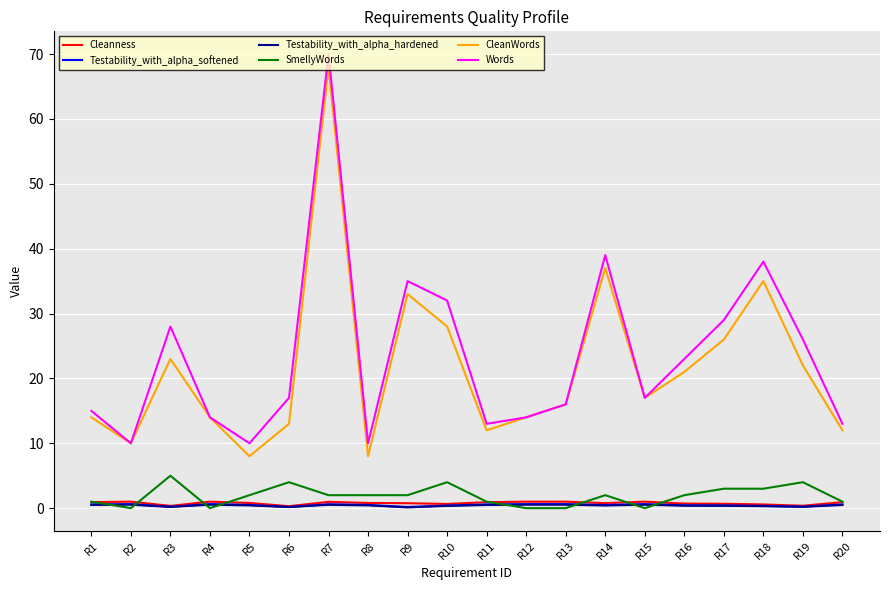

What is the greatest value displayed?

70.0